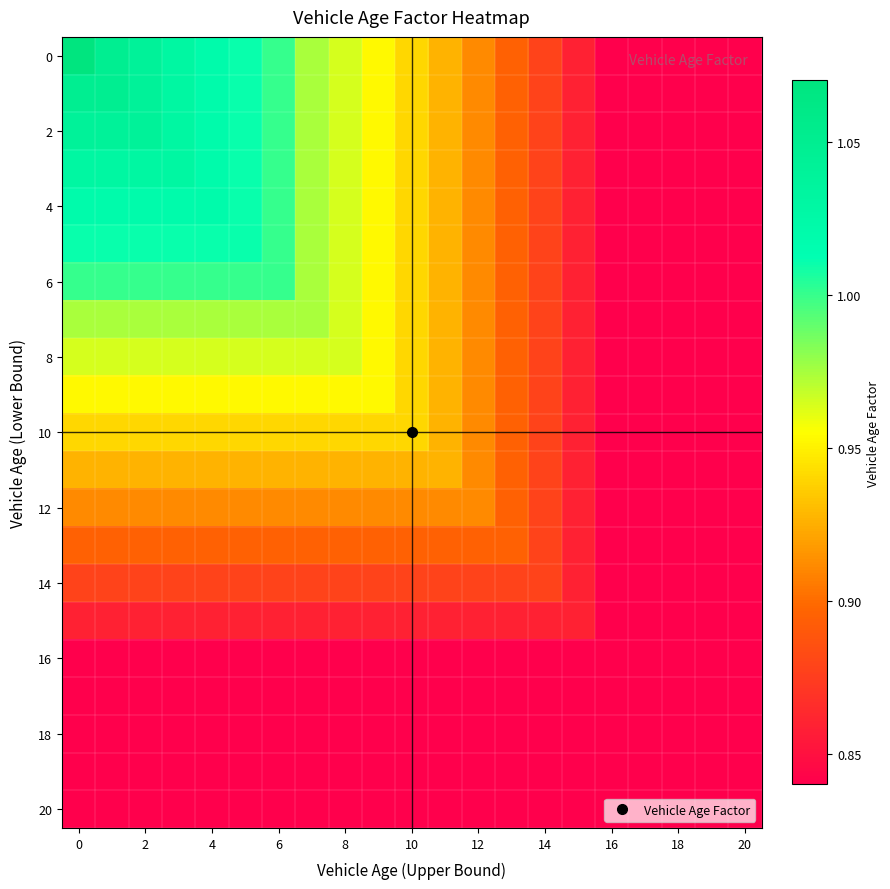

What is the smallest value displayed?

0.8